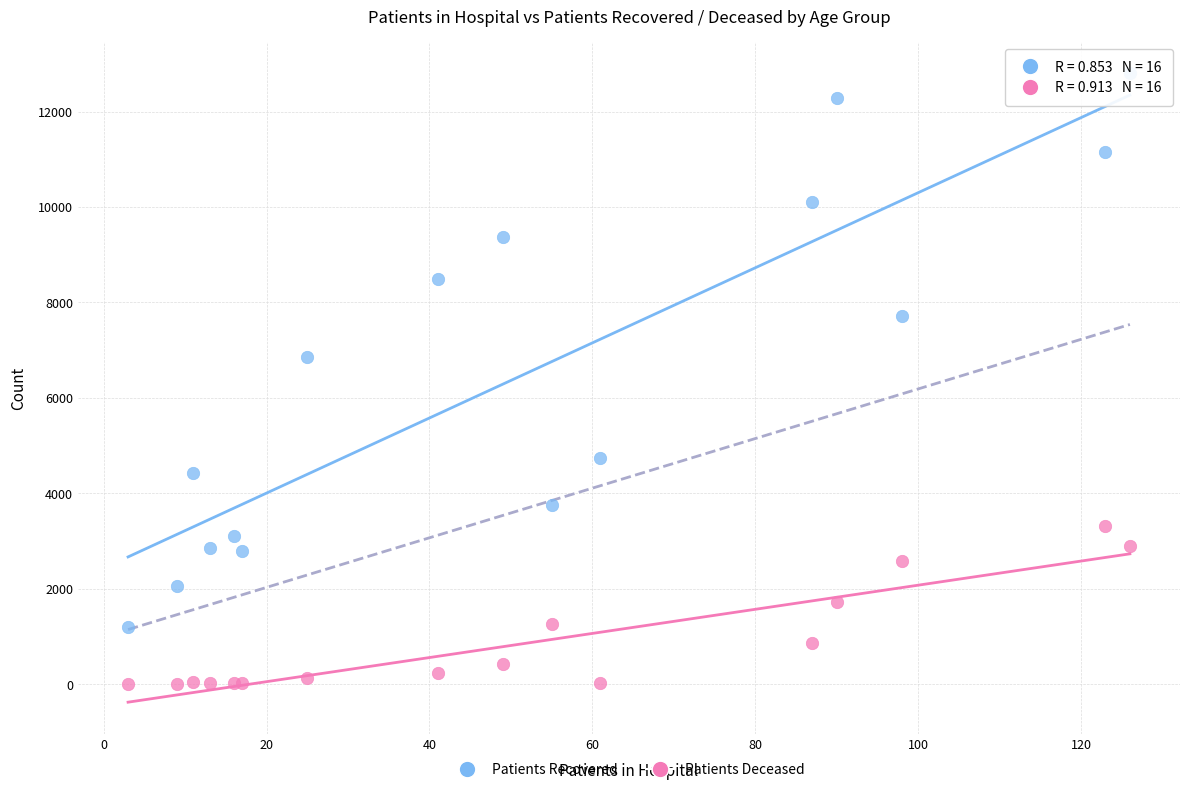

Which series has the widest spread of Y values?

Patients Recovered